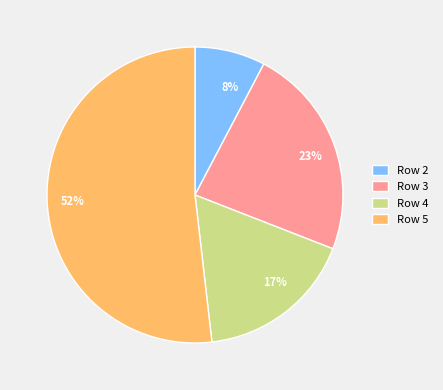

To the nearest percent, what is the difference between the largest and smallest slice percentages?

44%